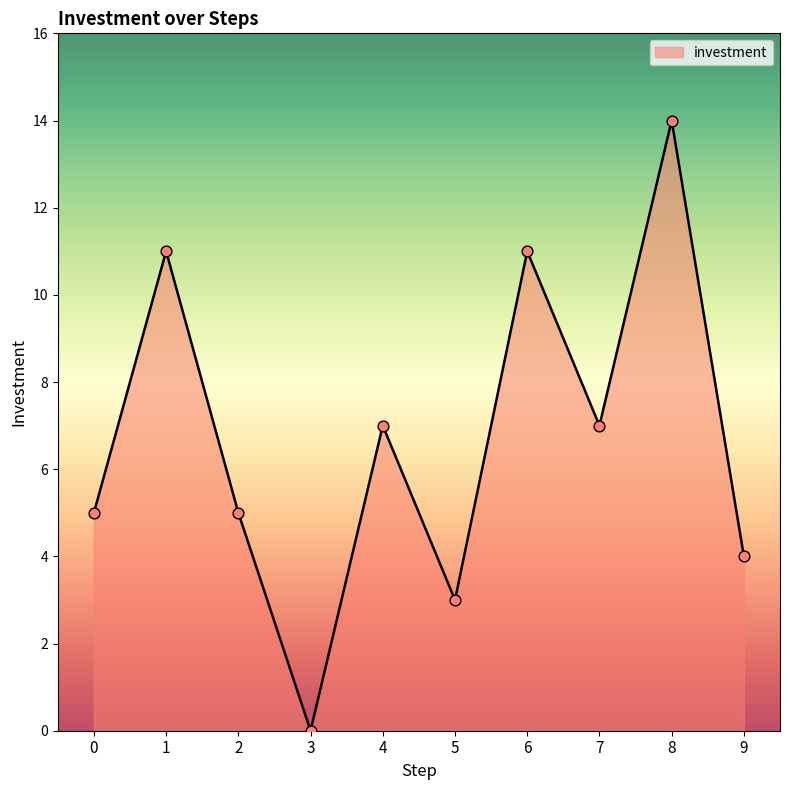

What is the change in value from 6 to 8?

+3